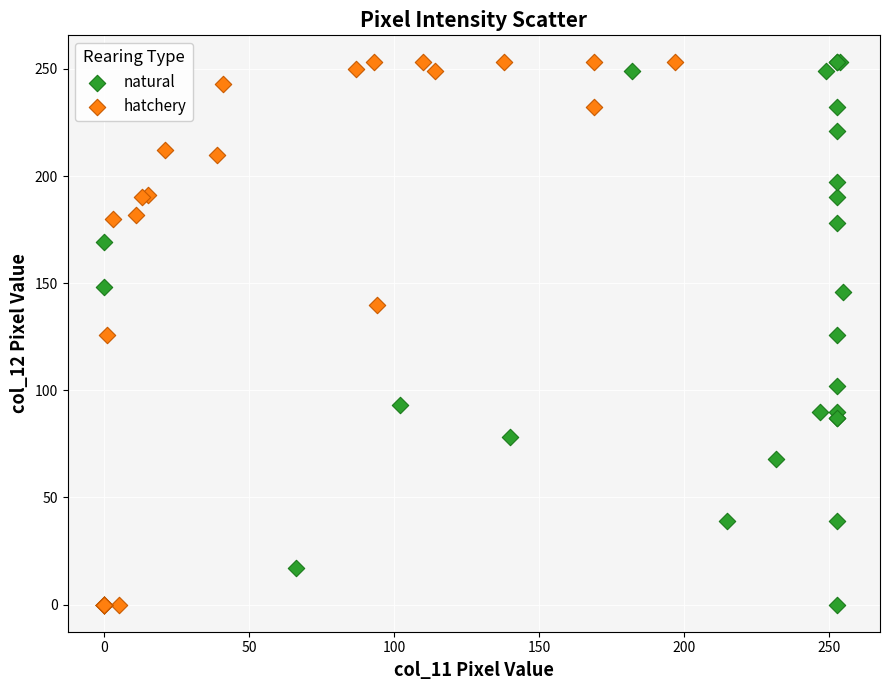

What are all the series names shown in the legend?

natural, hatchery